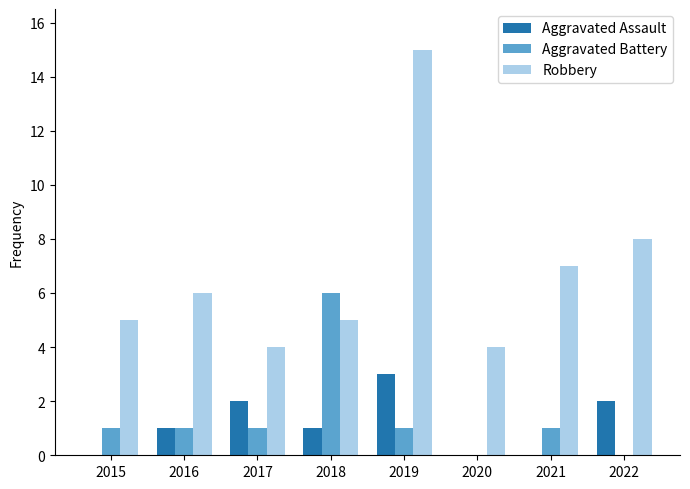

Is the value of Aggravated Battery at 2021 greater than the value of Robbery at 2018?

No